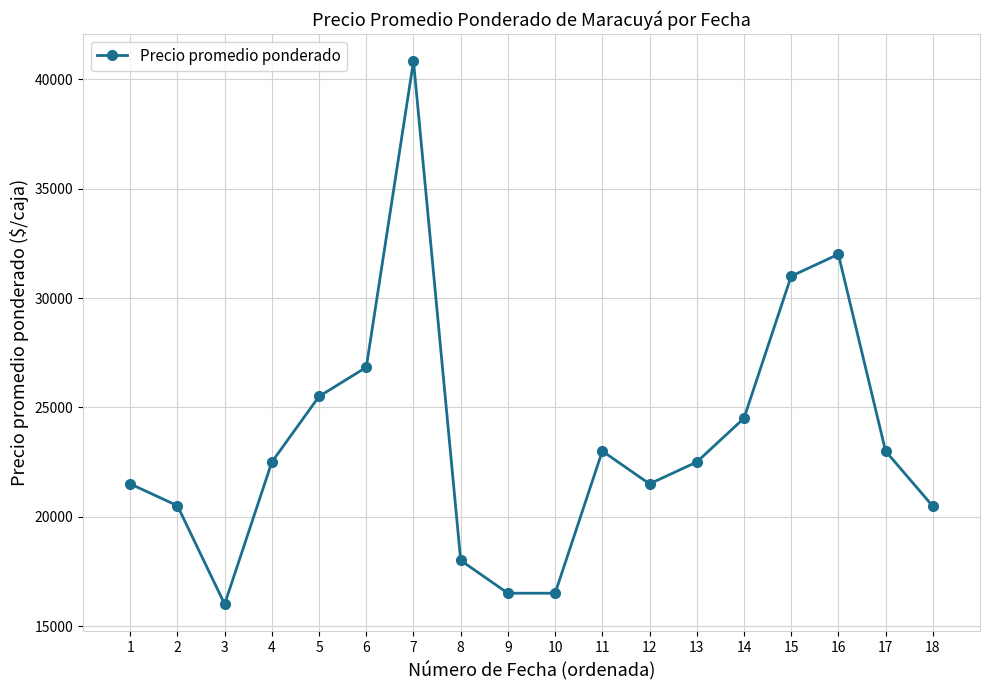

How many points are higher than both their immediate neighbors (excluding endpoints)?

3